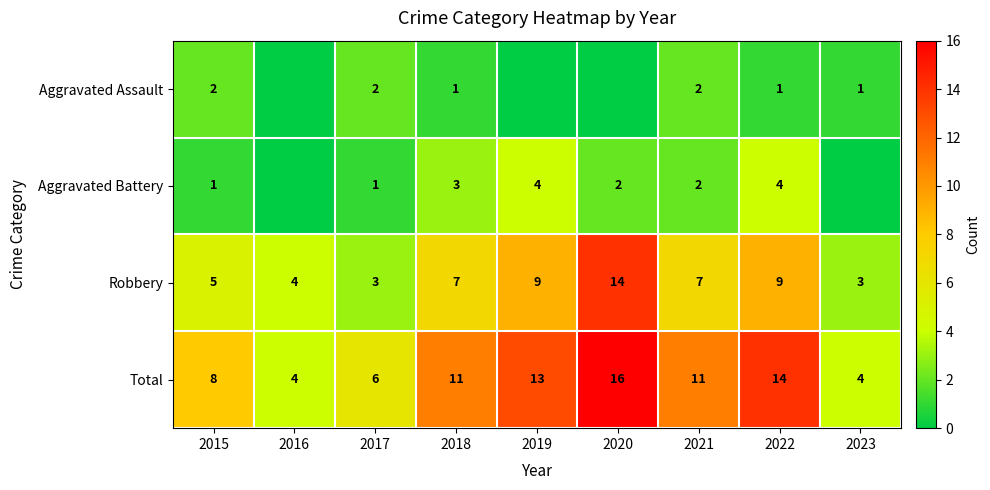

Is it true that Aggravated Assault equals 2 at 2021?

True